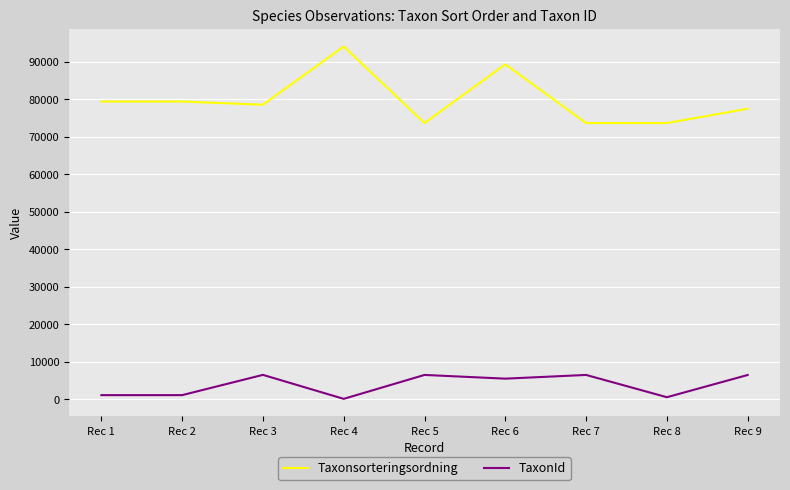

What is the greatest value displayed?

94121